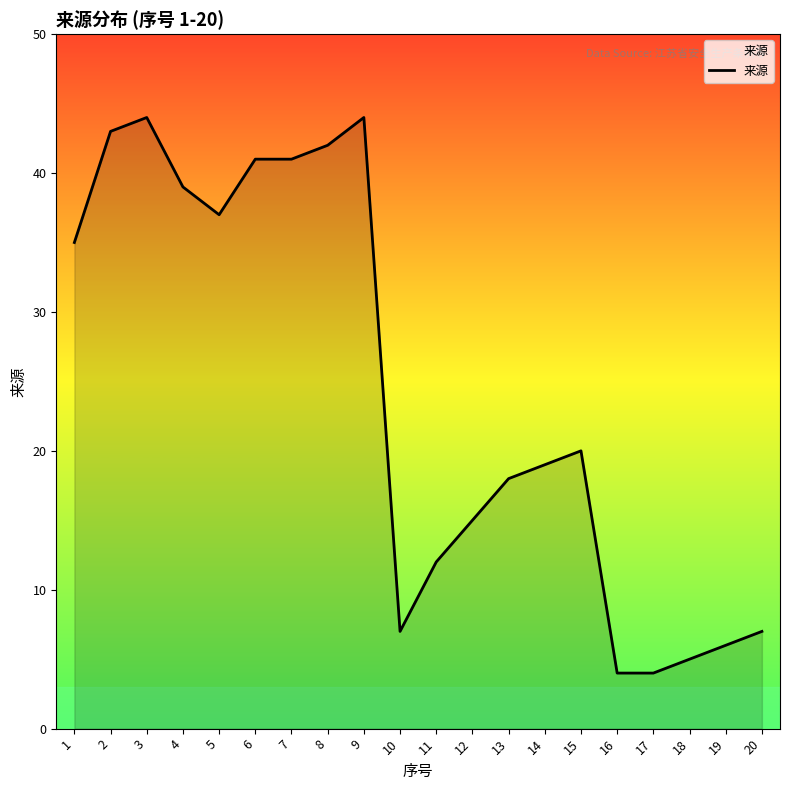

What is the minimum value shown in the chart?

4